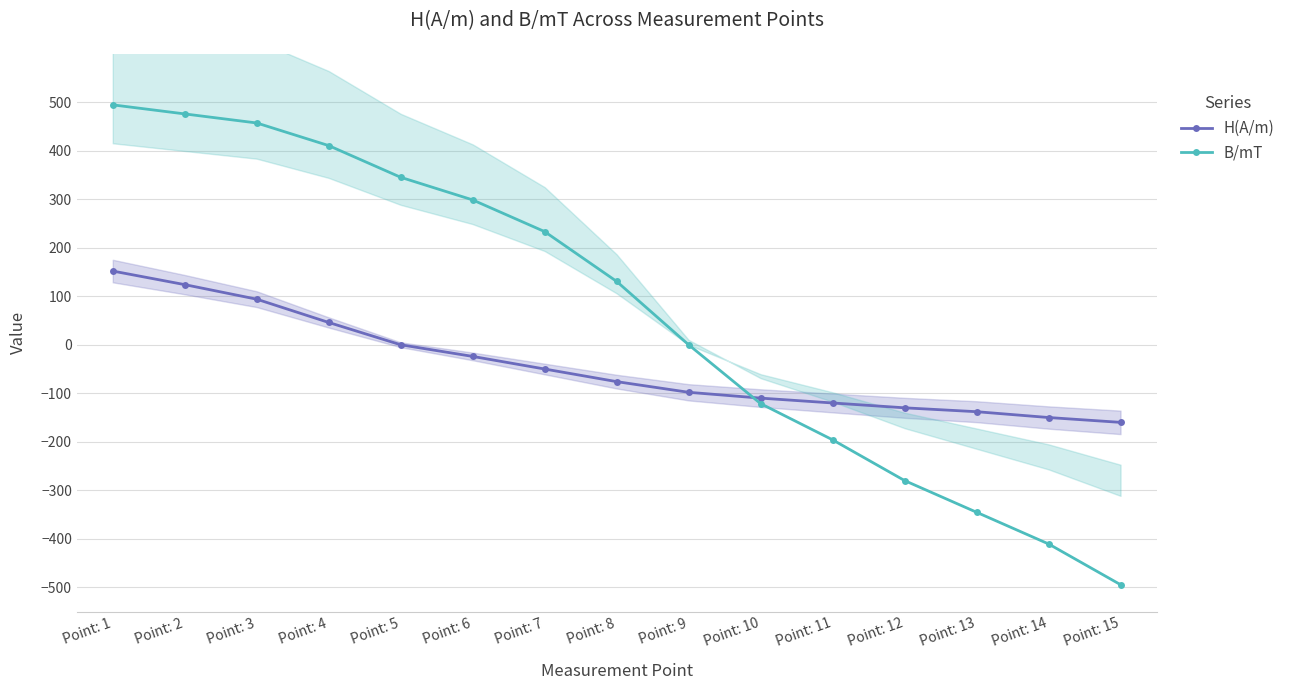

Where does the H(A/m) series first go above -76?

Point: 1